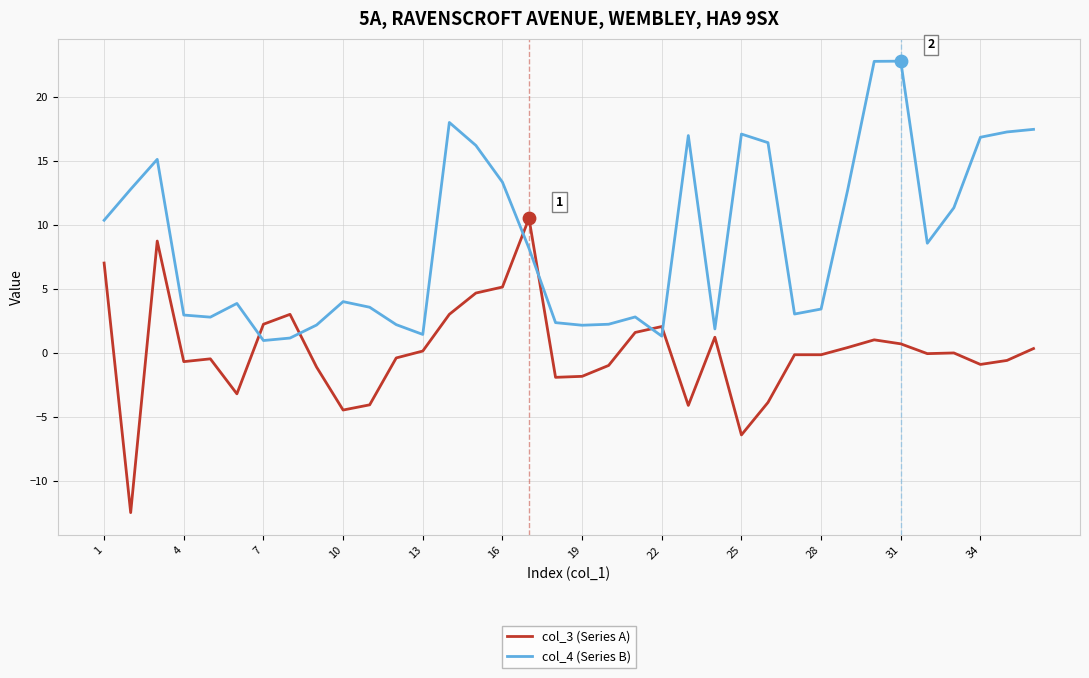

Which series has the largest total across all categories?

col_4 (Series B)